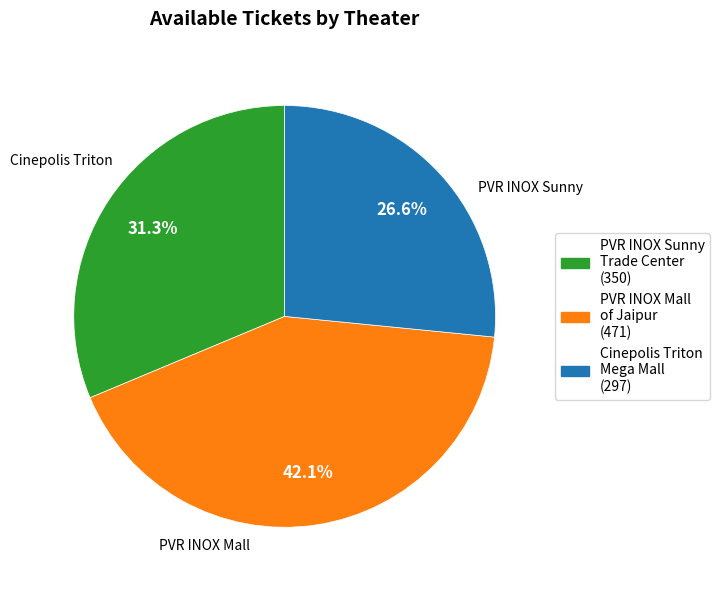

Does any single category account for the majority?

No